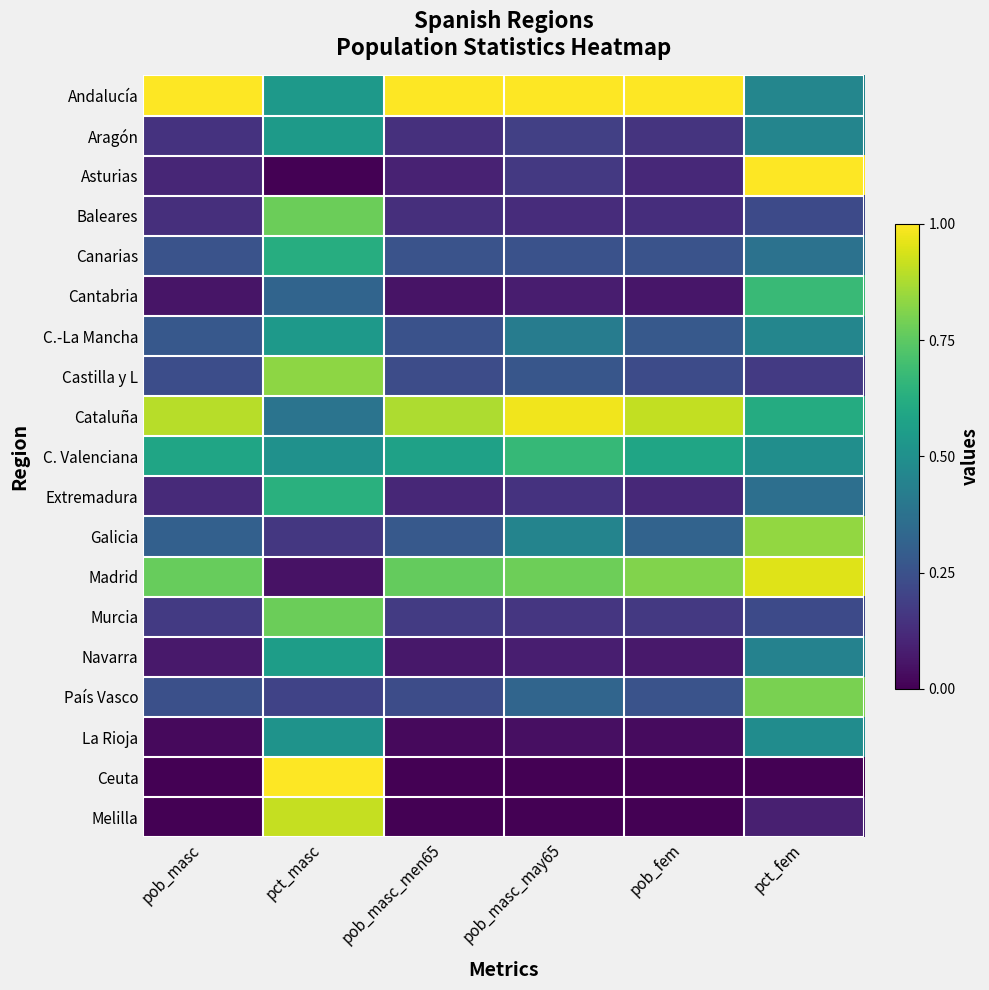

Which series has the largest range (max minus min)?

Asturias